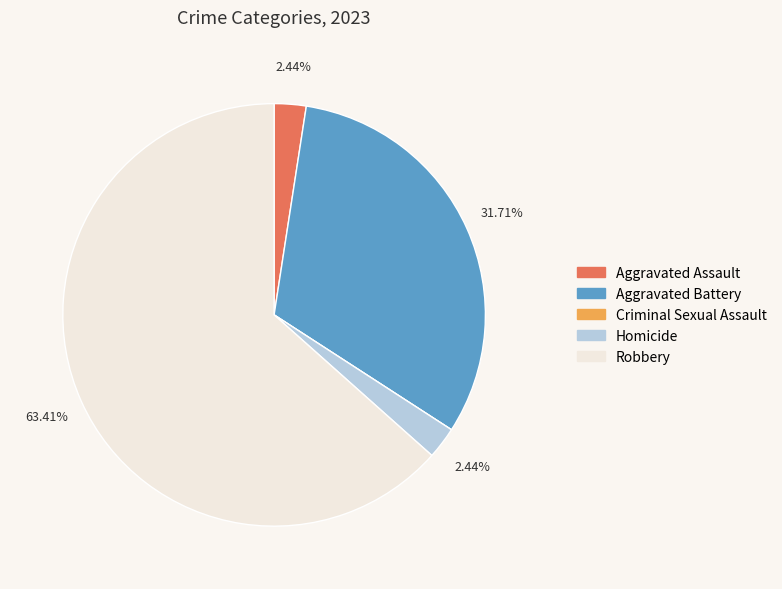

Is there any slice that represents more than half of the pie?

Yes